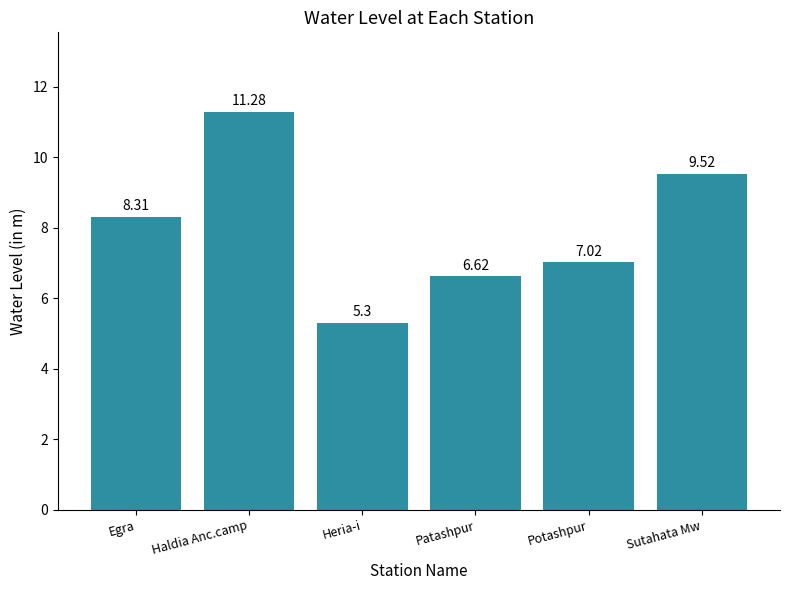

Rank the categories by value from lowest to highest.

Heria-i, Patashpur, Potashpur, Egra, Sutahata Mw, Haldia Anc.camp